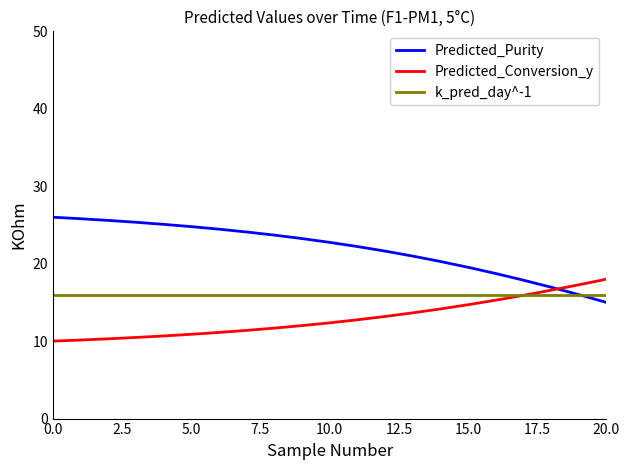

What is the greatest value displayed?

26.0